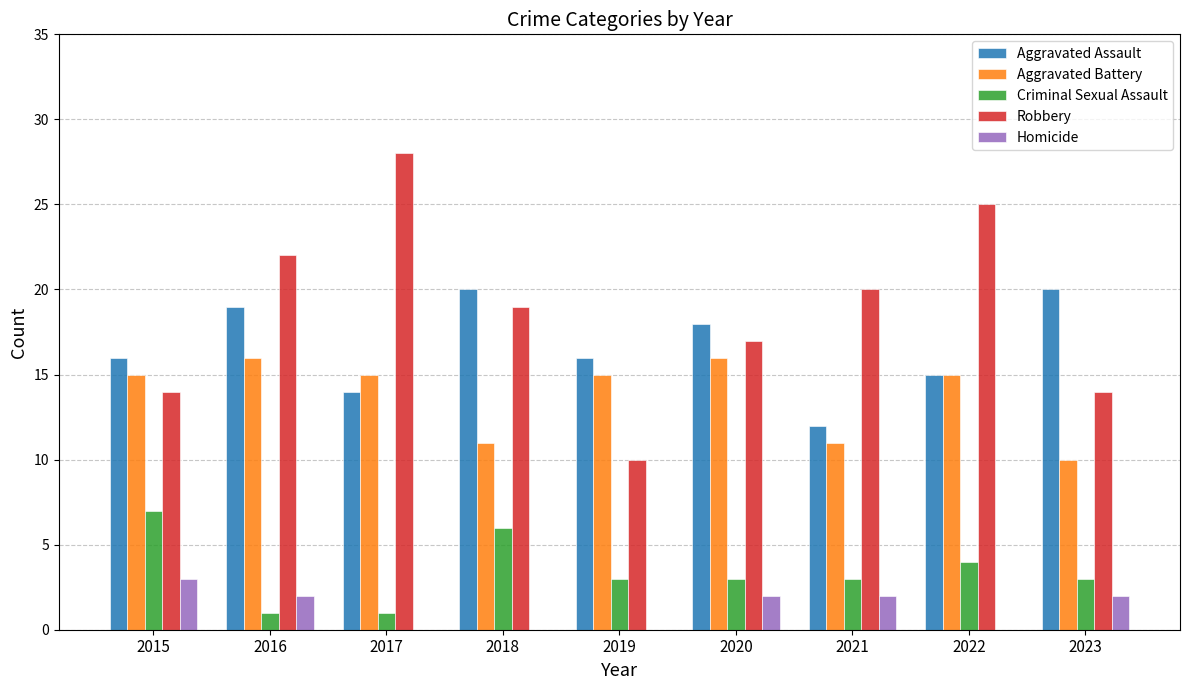

How many categories are shown in the chart?

9